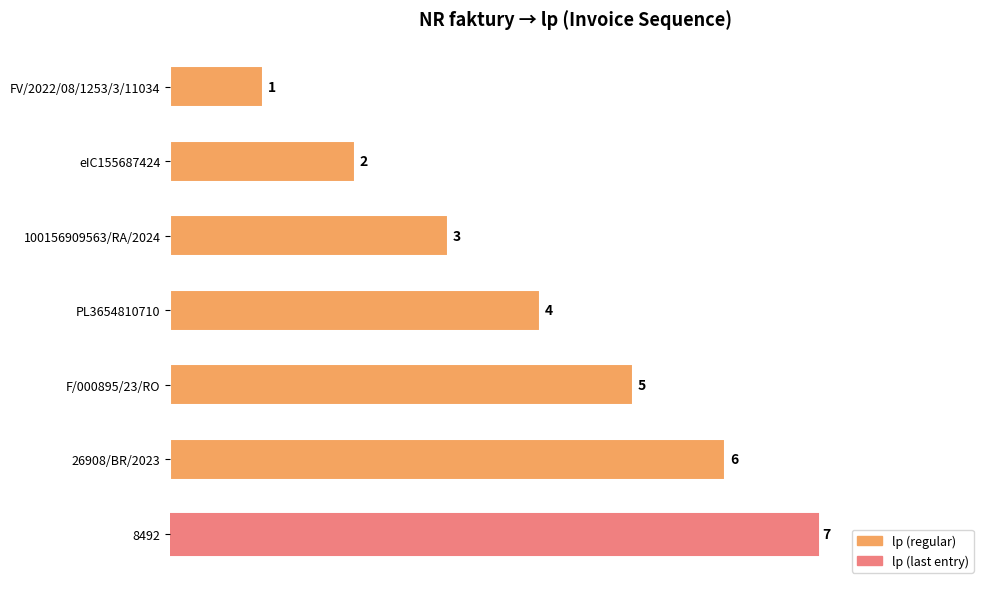

Is it true that the value at F/000895/23/RO is 3?

False